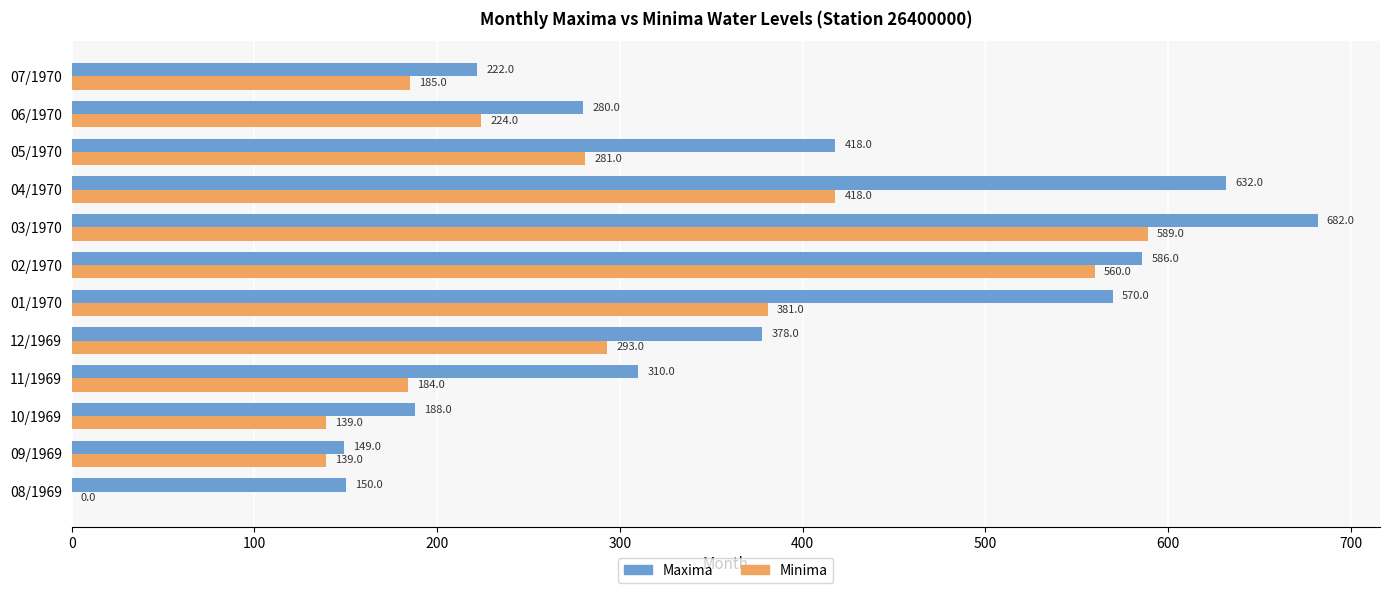

What is the approximate value of Minima at 11/1969, to the nearest 50?

200